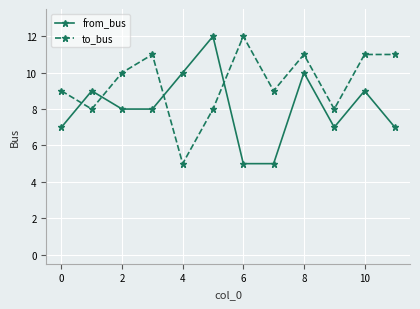

Rank the series by their average value, from highest to lowest.

to_bus, from_bus